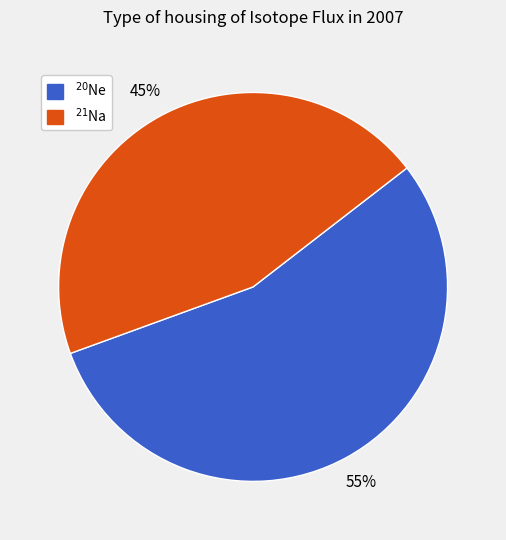

To the nearest percent, what is the average slice percentage?

50%